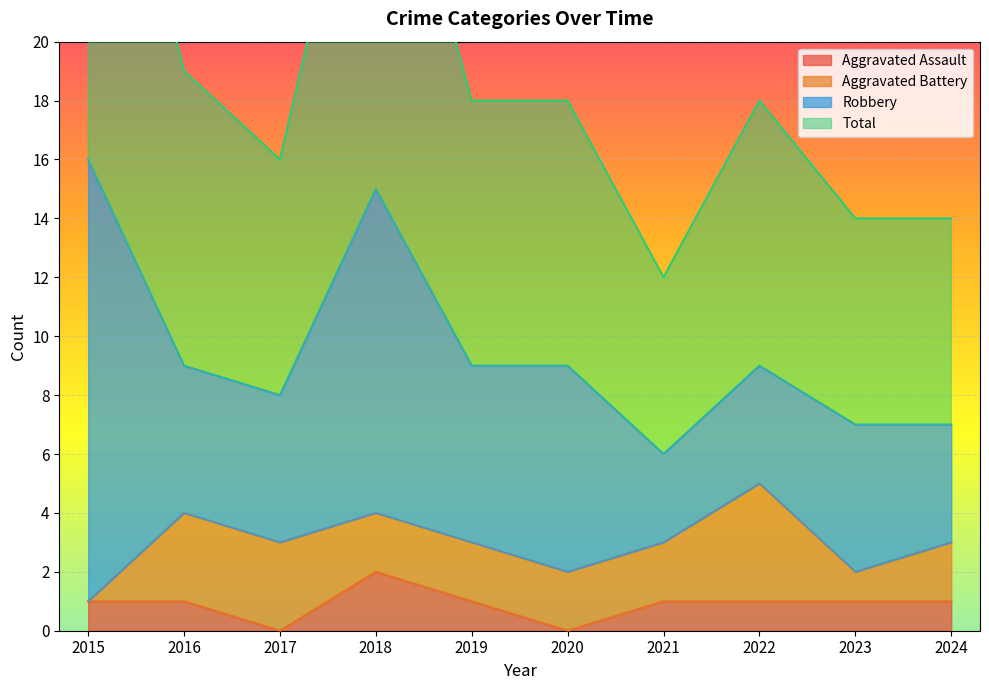

List the labels in order of Total value, largest first.

2015, 2018, 2016, 2019, 2020, 2022, 2017, 2023, 2024, 2021